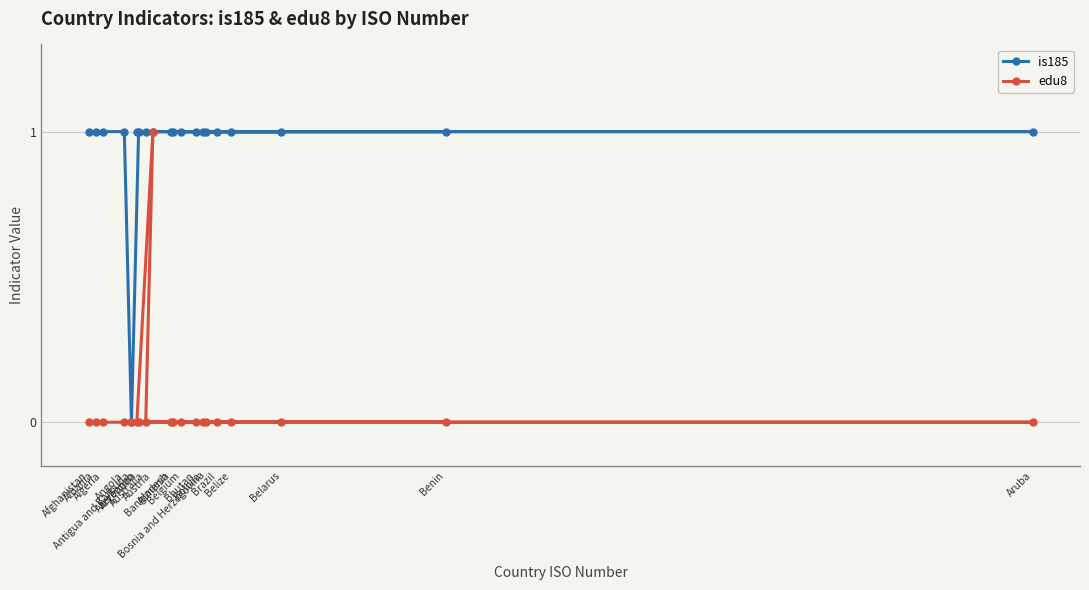

True or false: edu8 and is185 cross at least once.

False